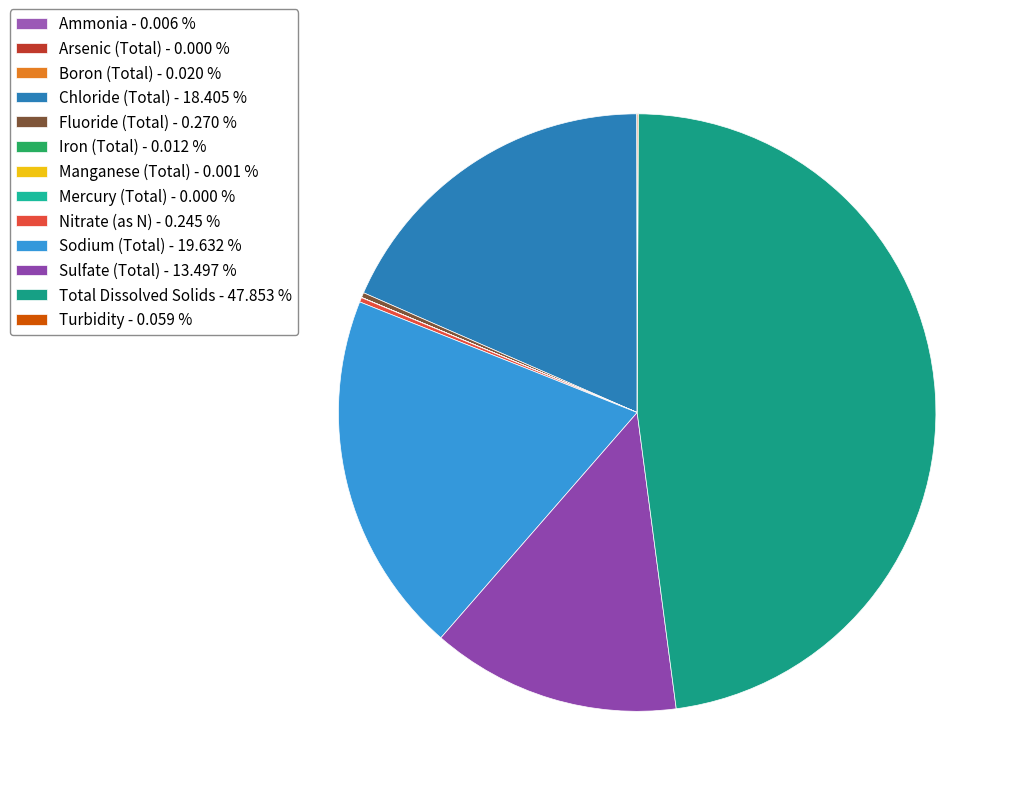

What percentage do Manganese (Total) and Total Dissolved Solids together represent?

47.9%